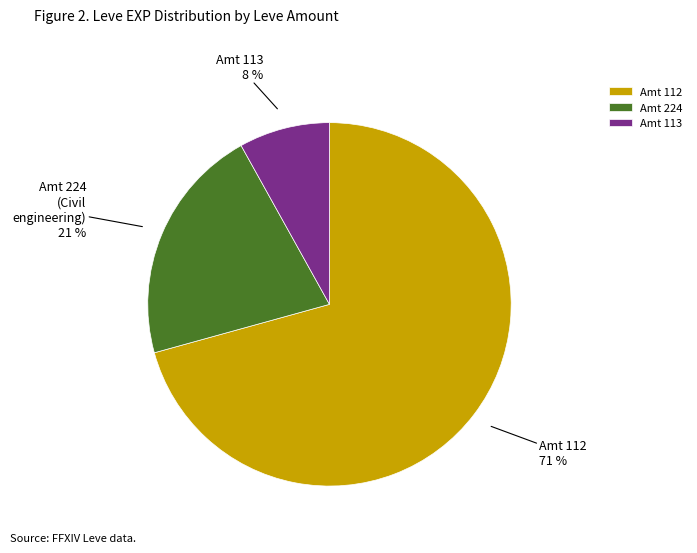

What is the largest slice in the pie chart?

Amt 112